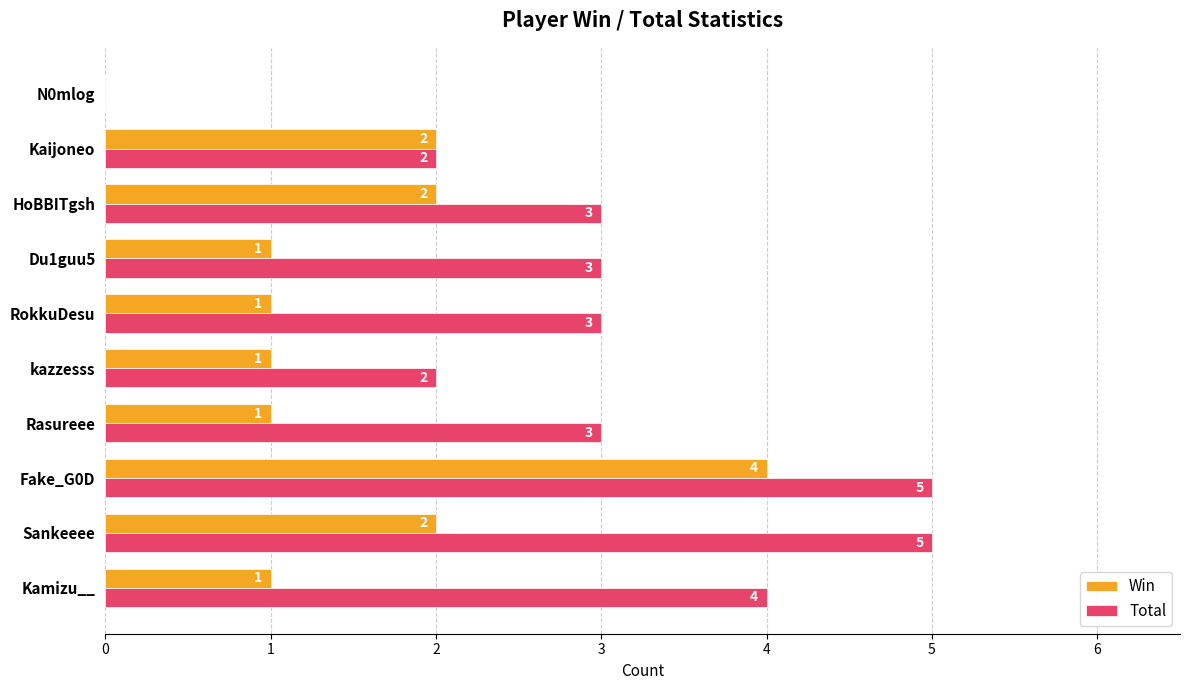

Which series changed the most between Du1guu5 and HoBBITgsh?

Win